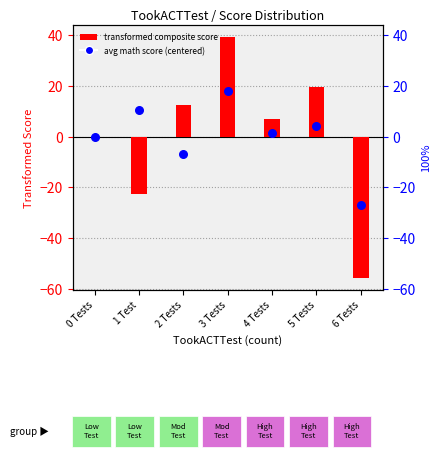

Is the value of transformed composite score at 6 Tests greater than the value of avg math score (centered) at 4 Tests?

No